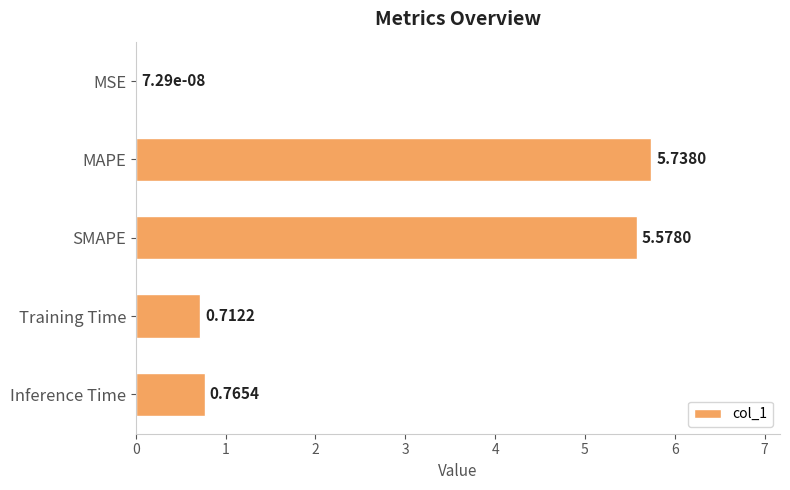

What is the change in value from Training Time to Inference Time?

+0.1